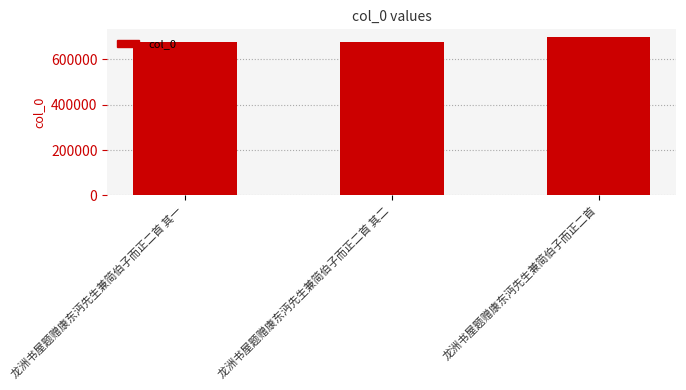

Is it true that the value at 龙洲书屋题赠康东沔先生兼简伯子而正二首 is 981544?

False